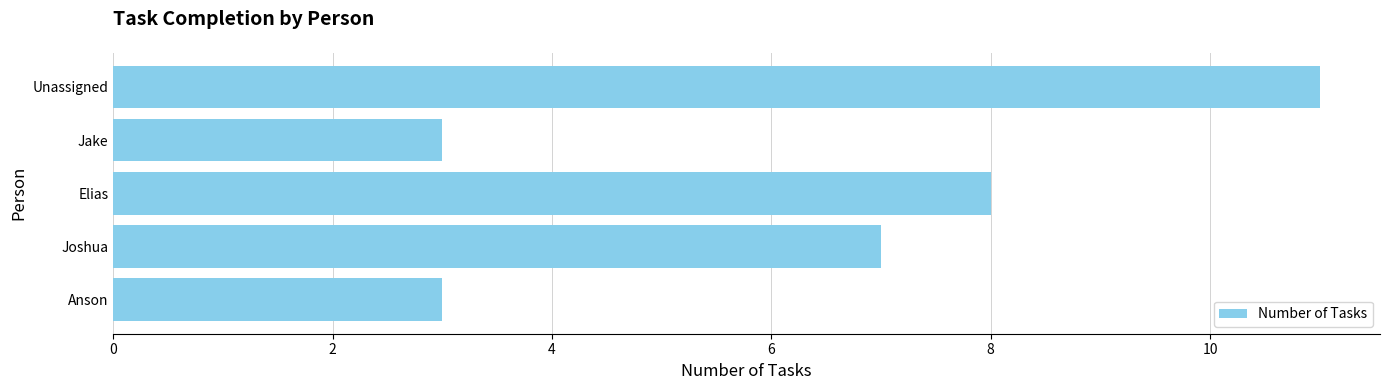

Count the values in the range 3 to 8.

4